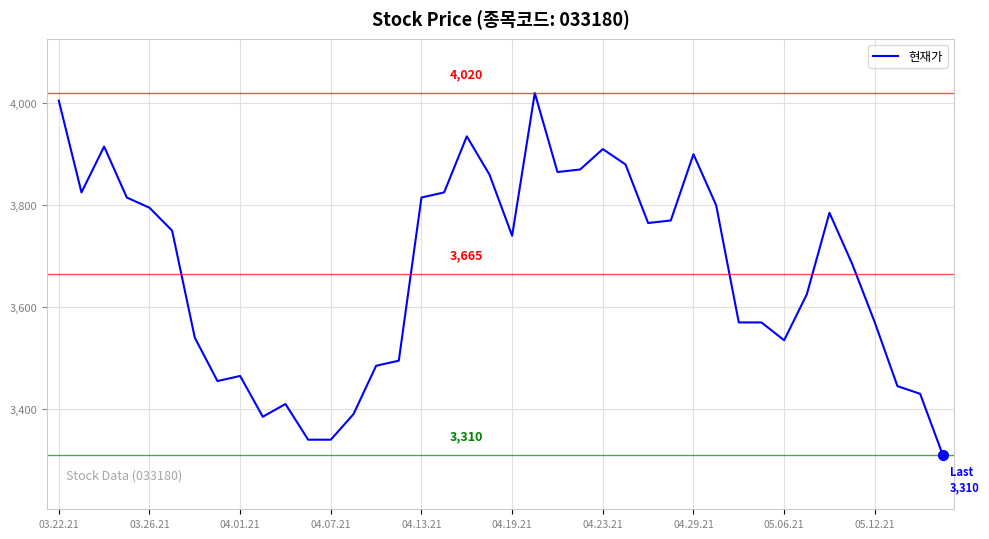

What is the minimum value shown in the chart?

3310